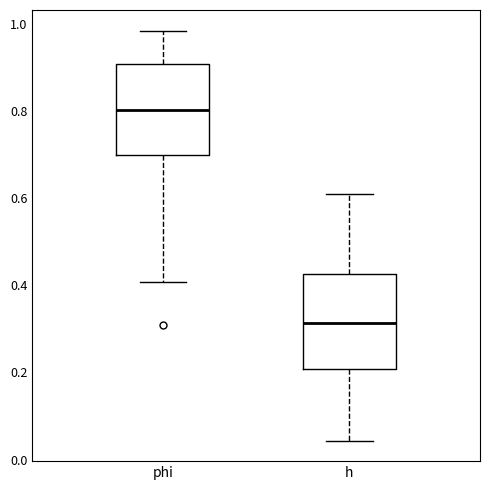

Which box's median line is the highest?

phi